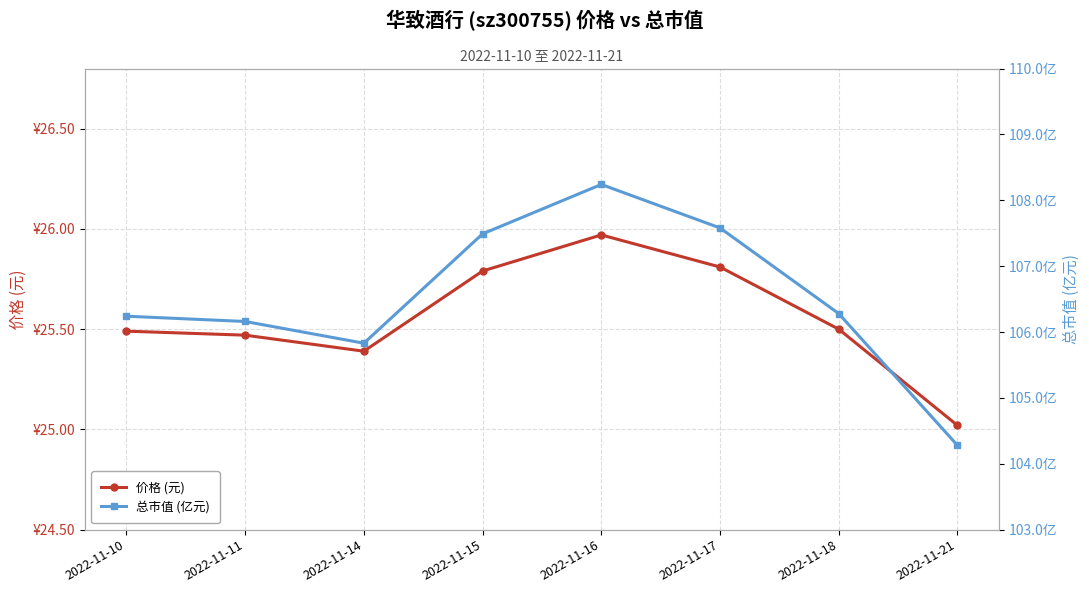

What is the total value across all series at 2022-11-17?

133.4